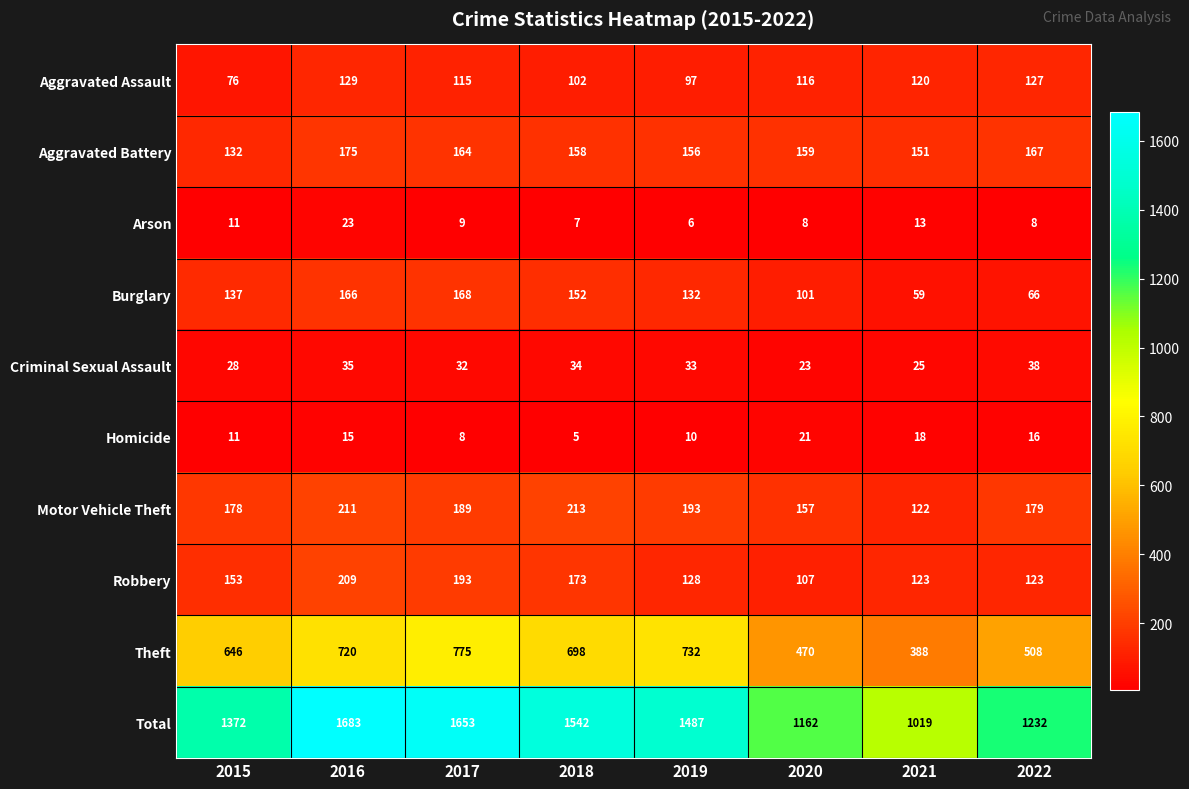

List the series in order of their peak value, highest first.

Total, Theft, Motor Vehicle Theft, Robbery, Aggravated Battery, Burglary, Aggravated Assault, Criminal Sexual Assault, Arson, Homicide